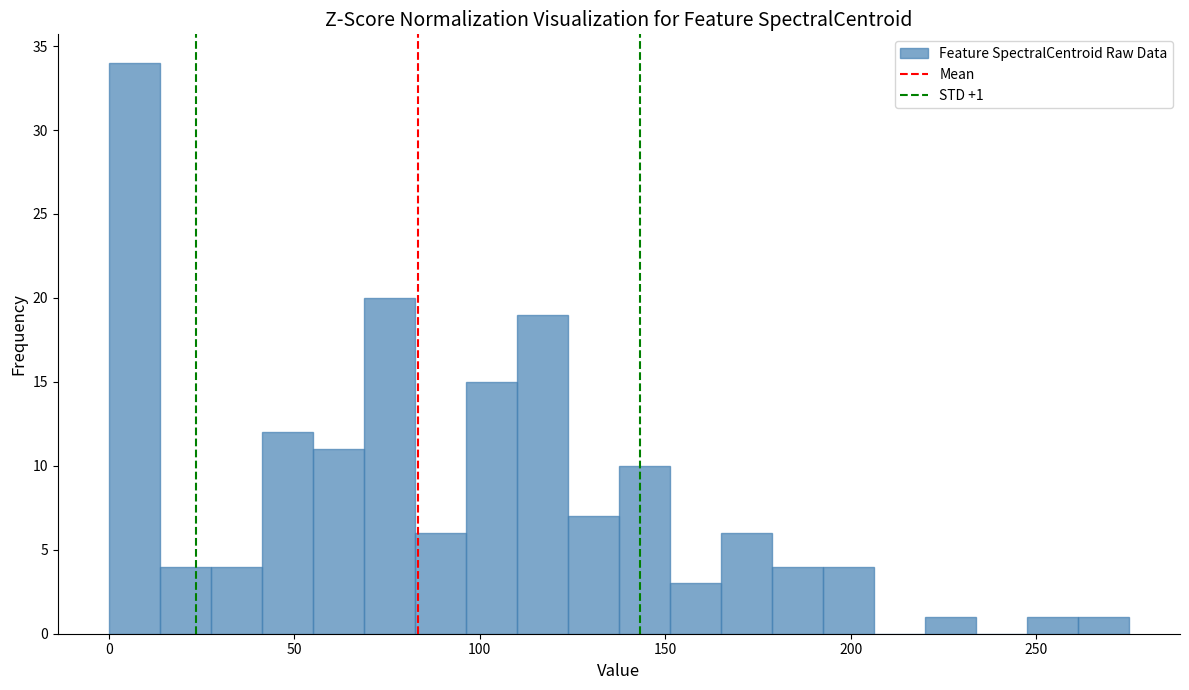

Read against the x-axis, roughly where is the centre of the tallest bar?

5